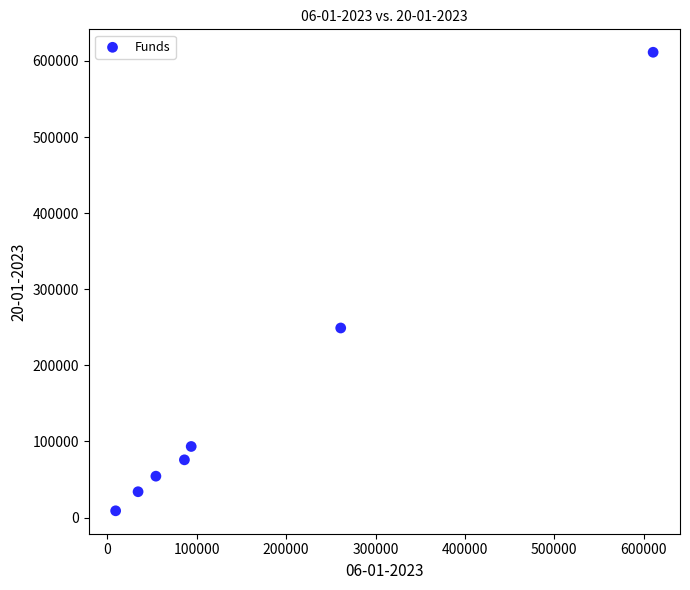

What is the range of X values (max minus min)?

601569.3